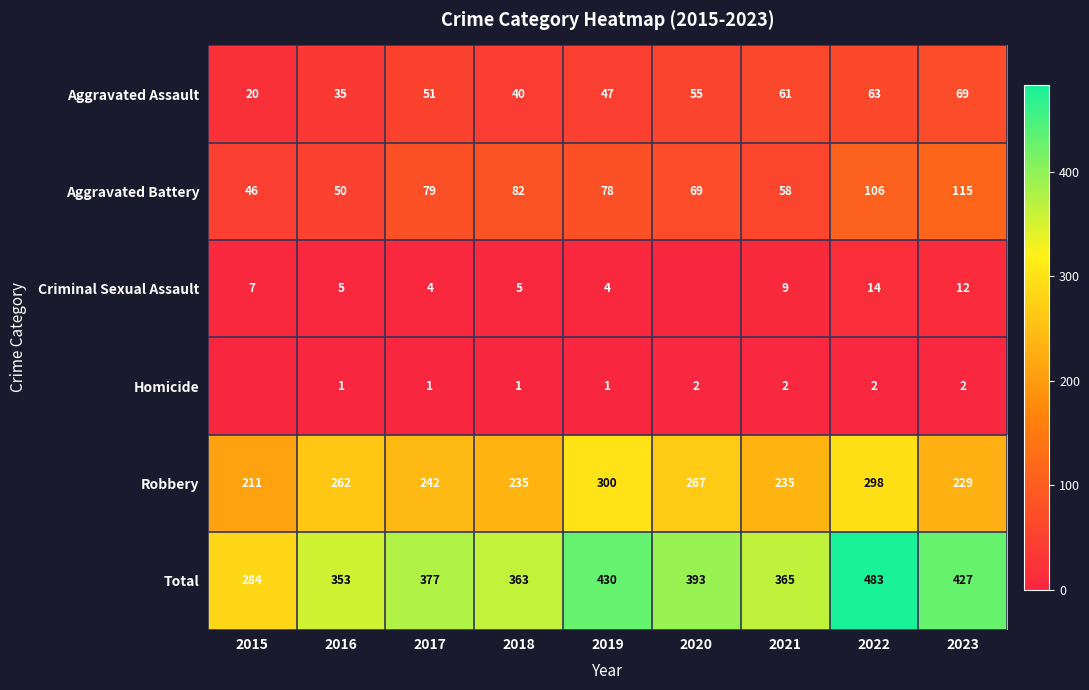

At 2017, list the series in order from largest to smallest.

Total, Robbery, Aggravated Battery, Aggravated Assault, Criminal Sexual Assault, Homicide